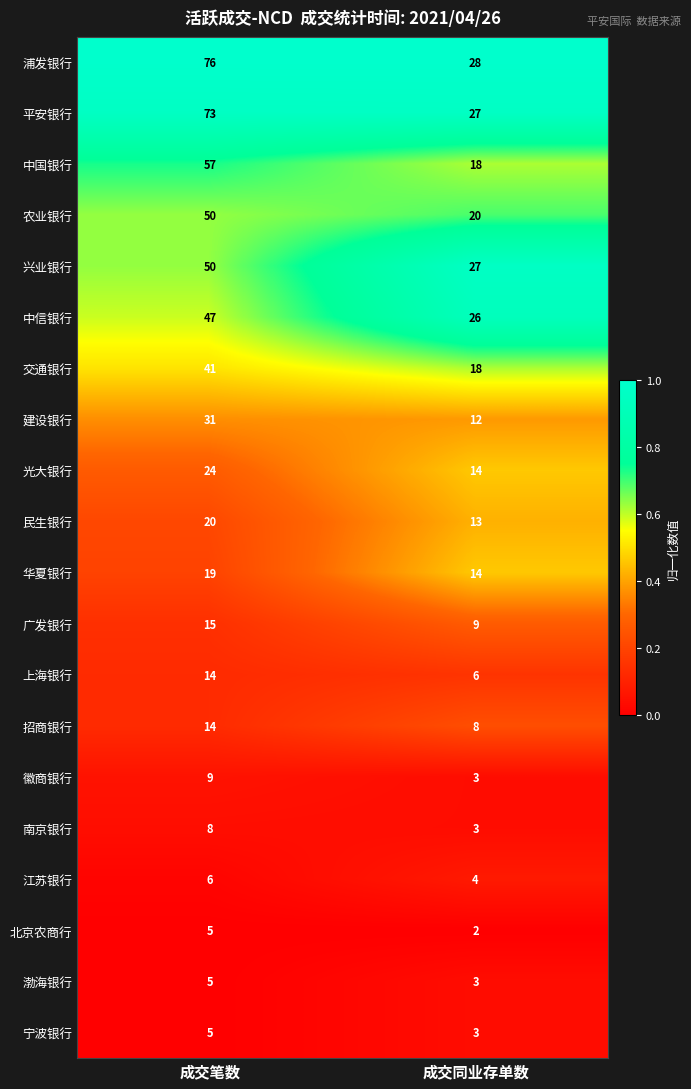

What is the total value across all series at 成交同业存单数?

258